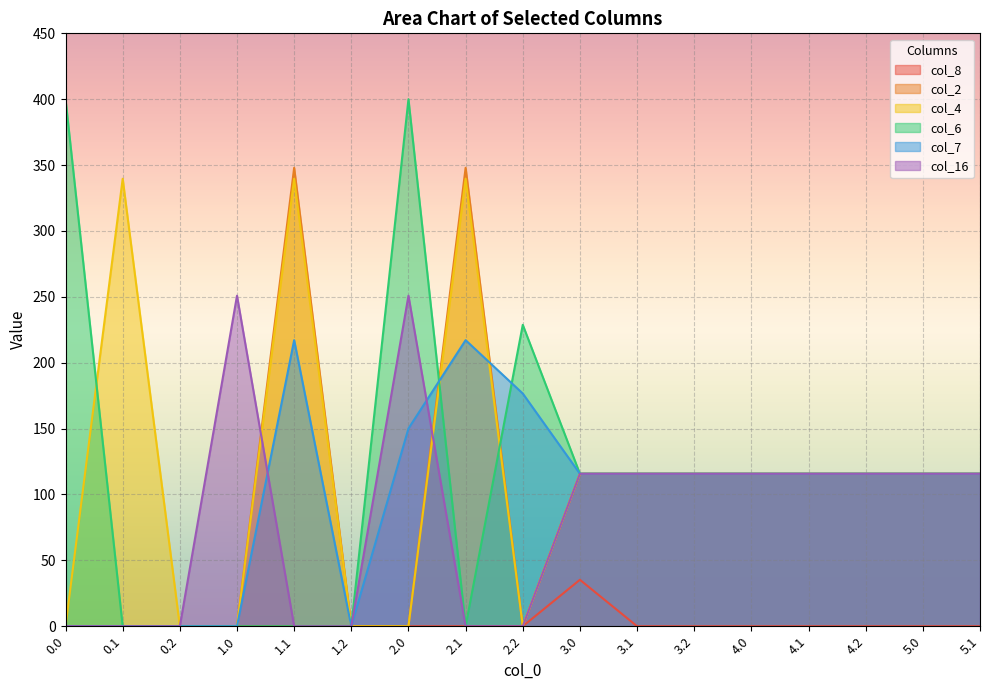

Between 3.0 and 3.1, which is larger?

3.0